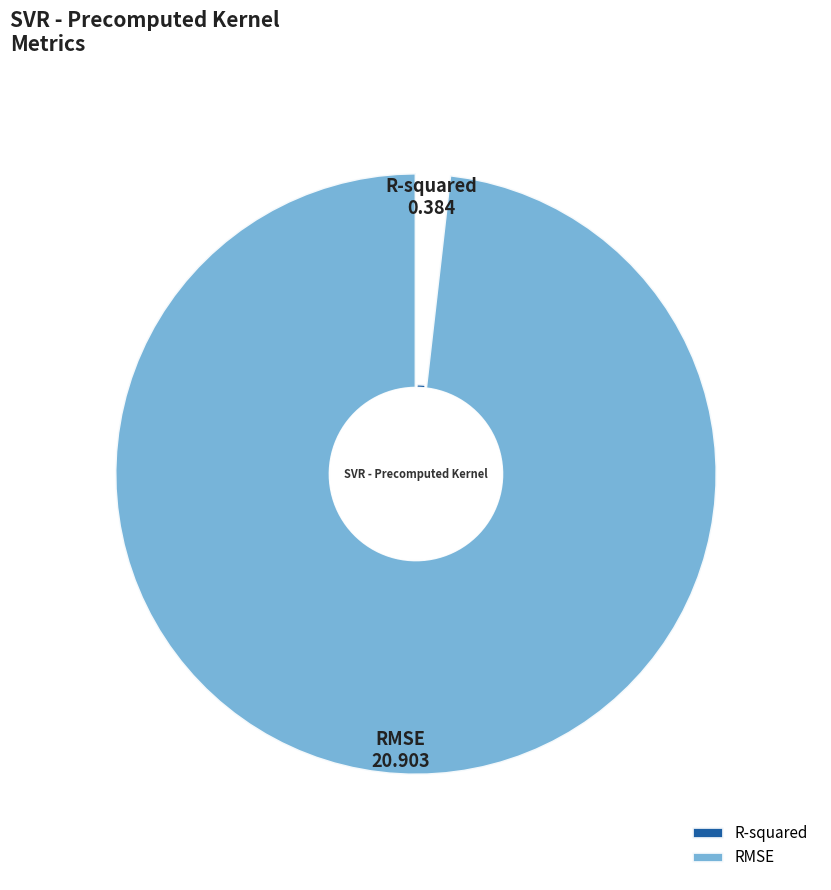

Combined, do R-squared and RMSE account for over 50%?

Yes